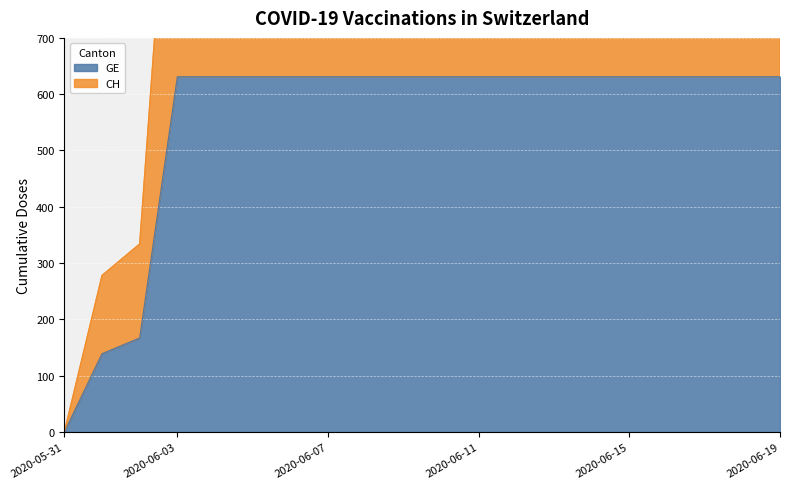

What are all the series names shown in the legend?

GE, CH